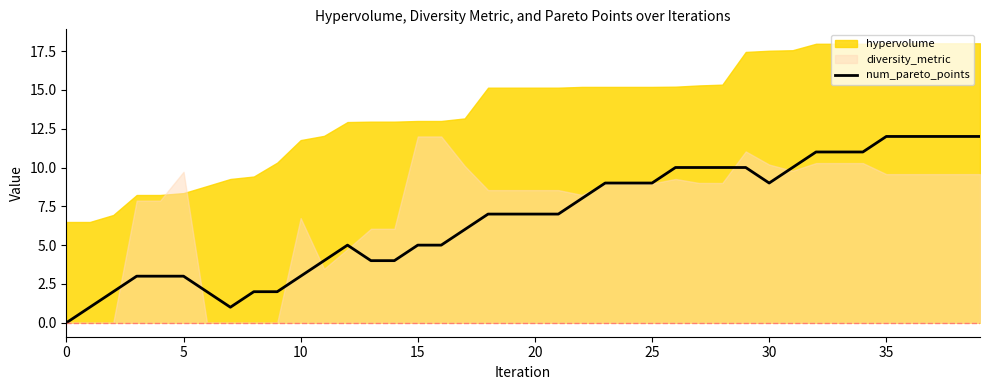

Is it true that the value at 12 is 2?

False